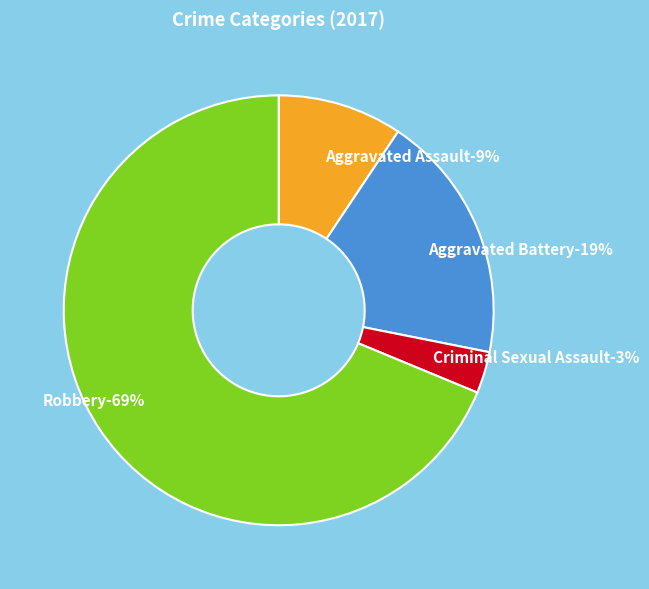

The Robbery slice represents 79% of the pie. True or false?

False